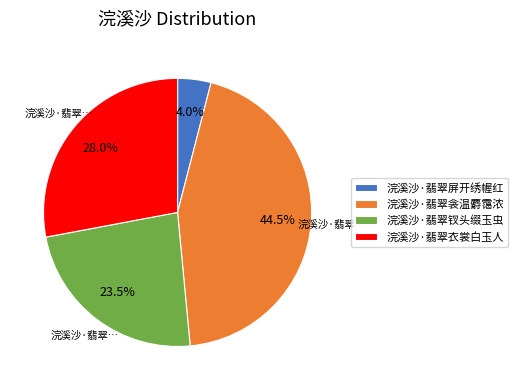

To the nearest percent, what is the average slice percentage?

25%